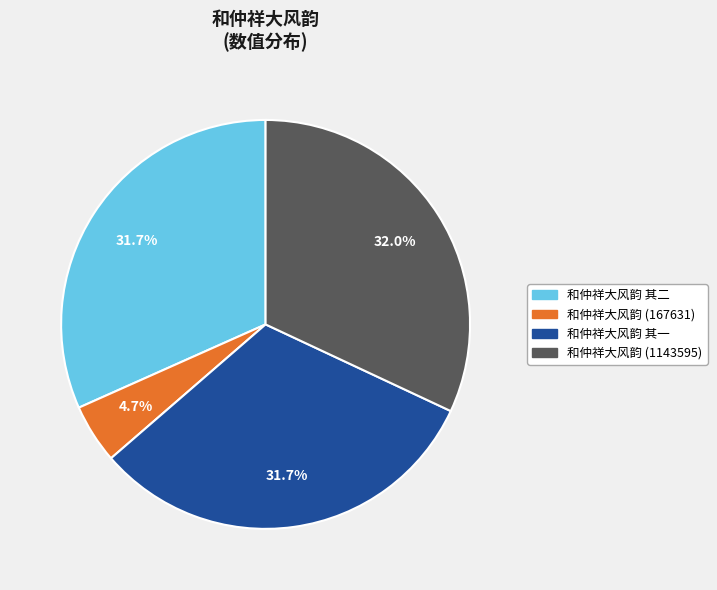

Does any single category account for the majority?

No